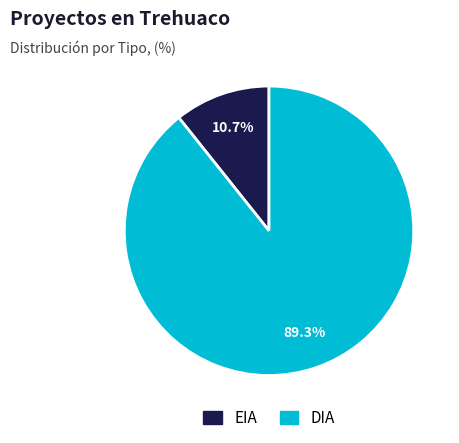

To the nearest percent, what is the difference between the DIA and EIA slice percentages?

79%